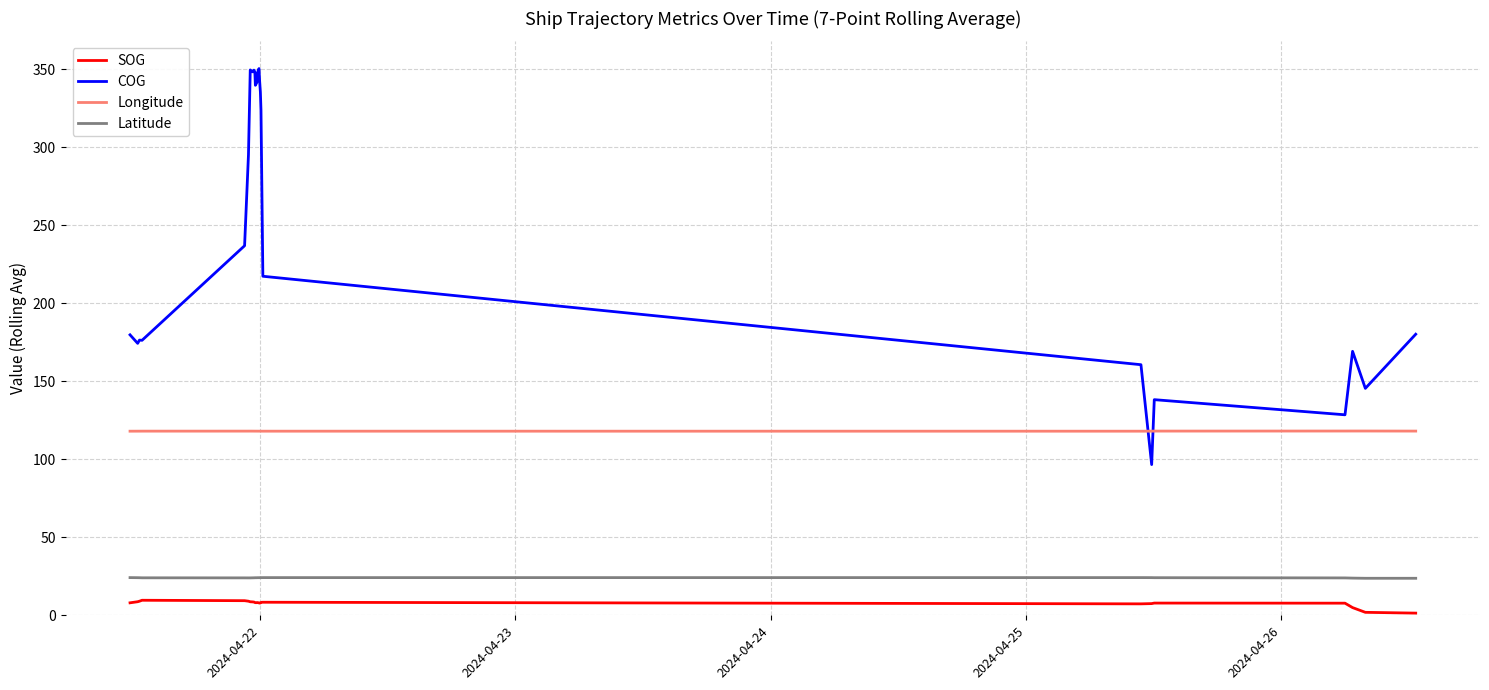

Which series has the largest range (max minus min)?

COG